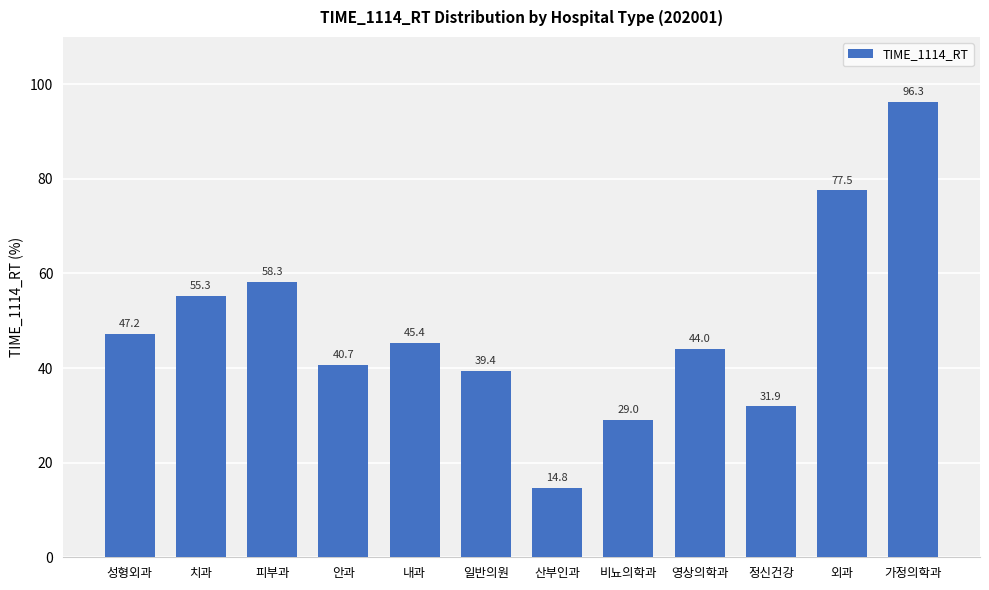

What is the sum of the values at 비뇨의학과 and 산부인과?

43.8